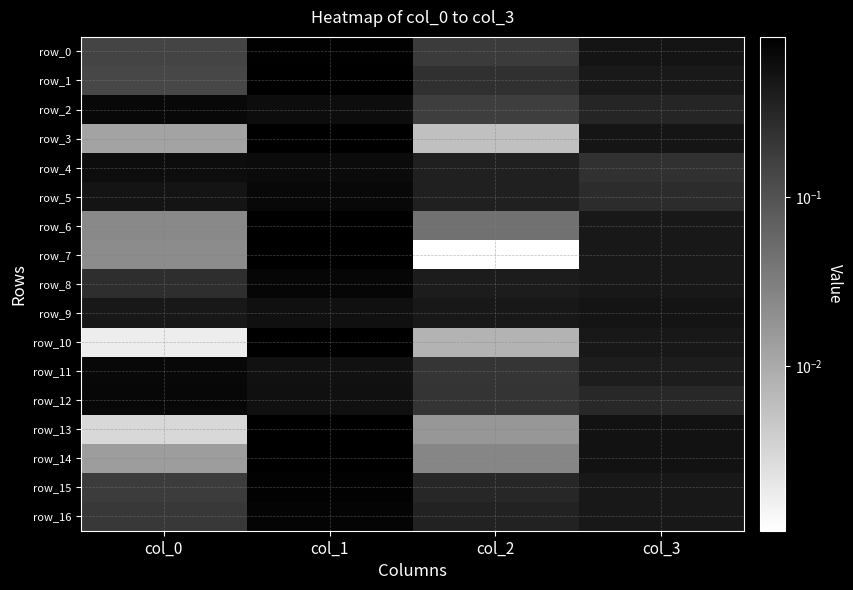

What is the sum of all row_8 values?

1.9